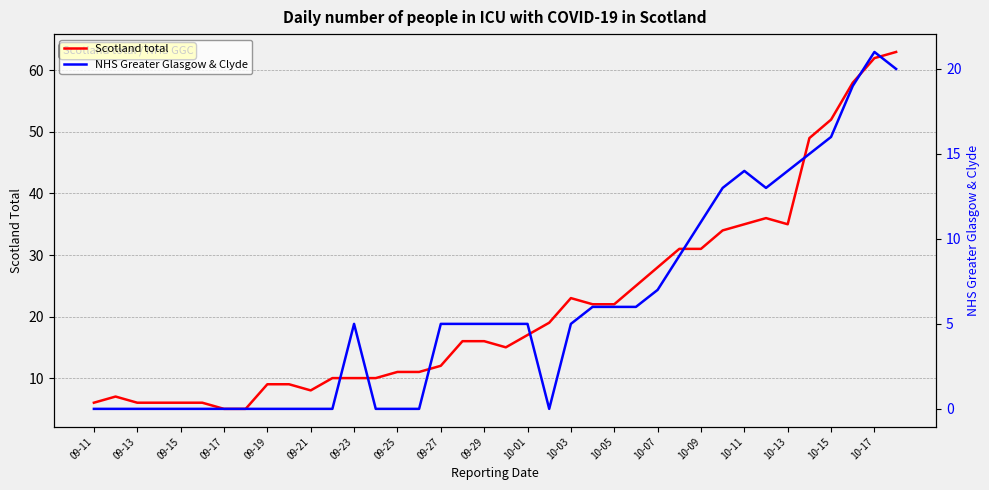

The value of Scotland total at 10-13 is 35. True or false?

True